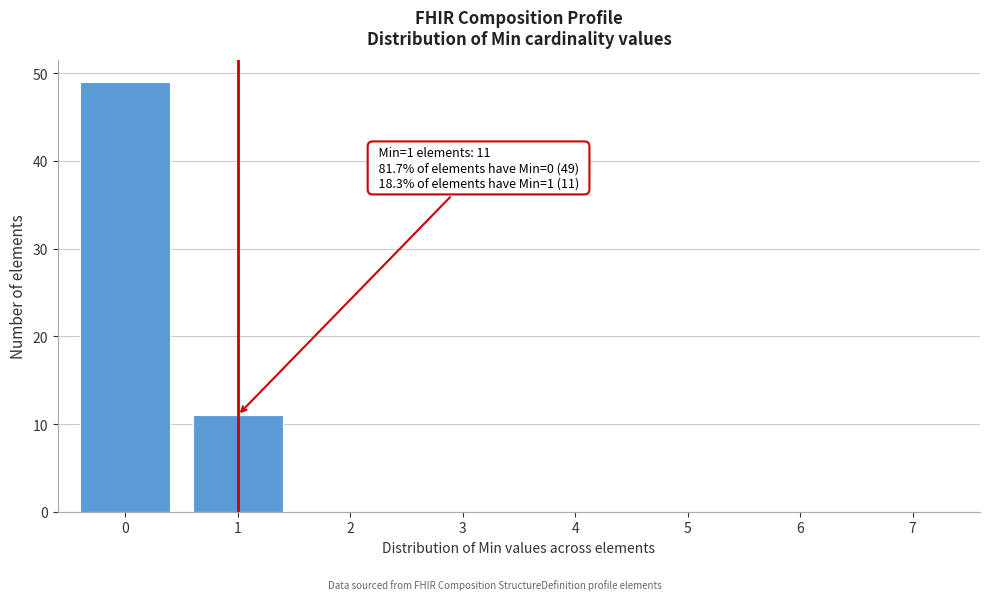

Reading right to left, what are all the values shown in this chart?

7=0	6=0	5=0	4=0	3=0	2=0	1=11	0=49